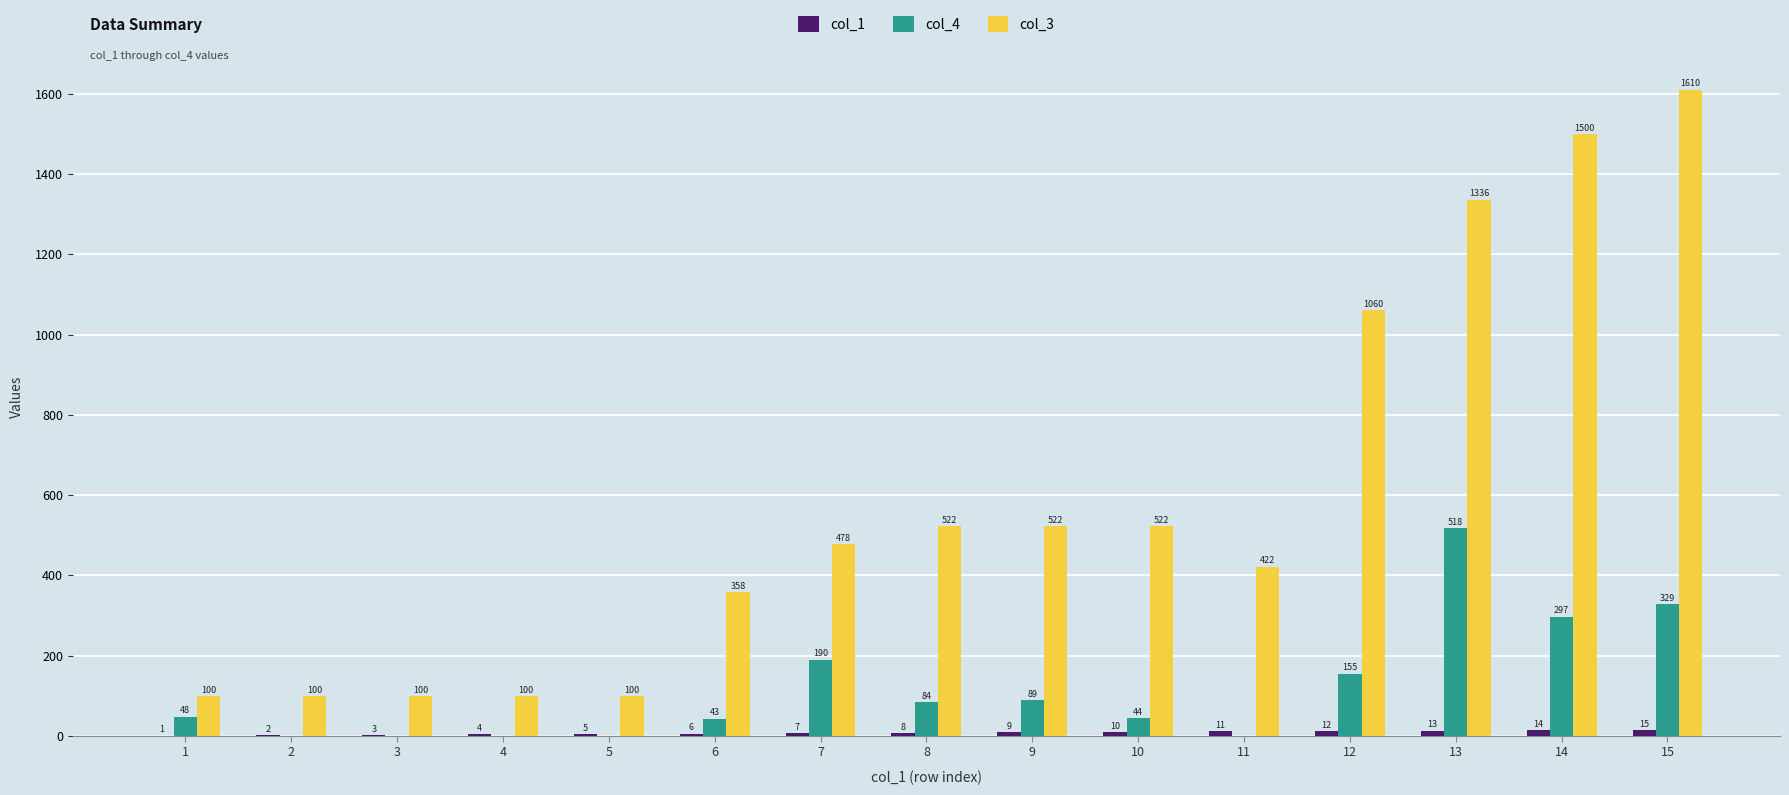

Which series has the largest total across all categories?

col_3